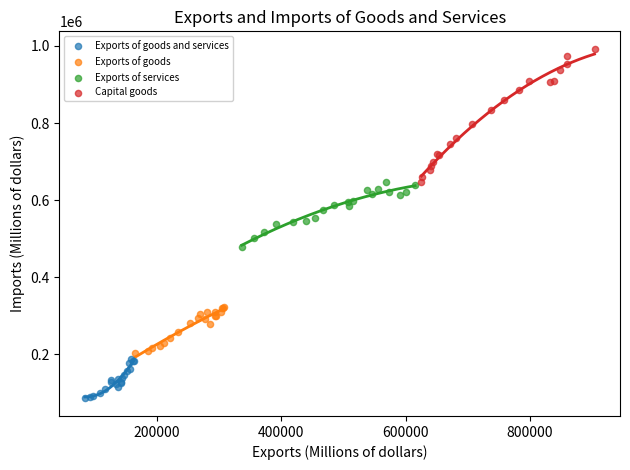

Which series contains the highest Y value?

Capital goods